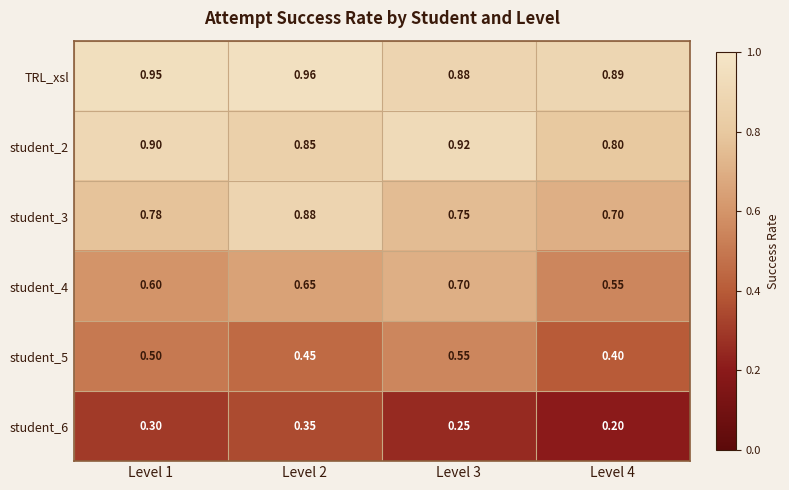

Is the value of TRL_xsl at Level 2 greater than the value of student_5 at Level 2?

Yes